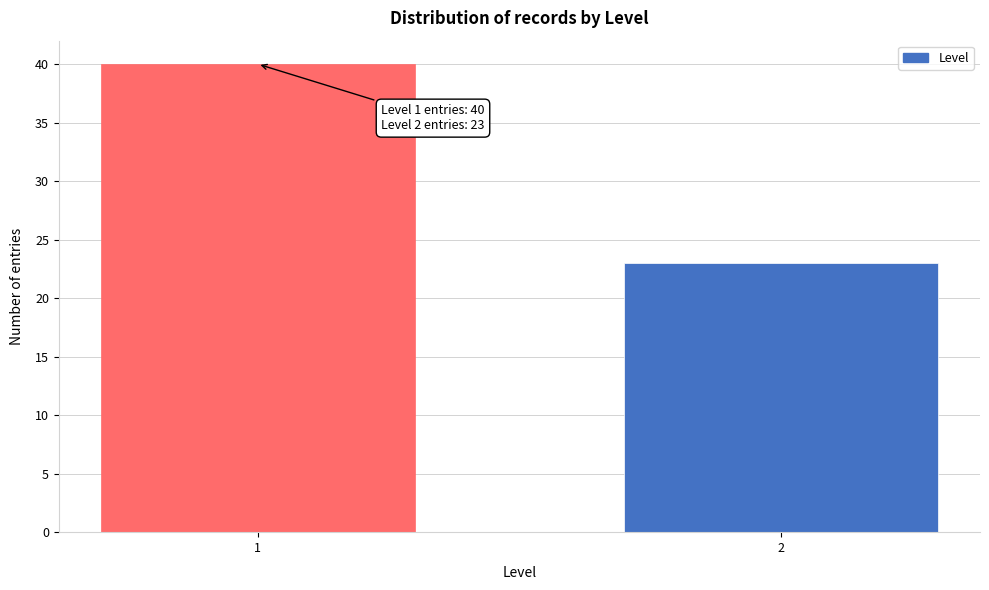

Reading left to right, list all the values displayed in this chart.

40	23